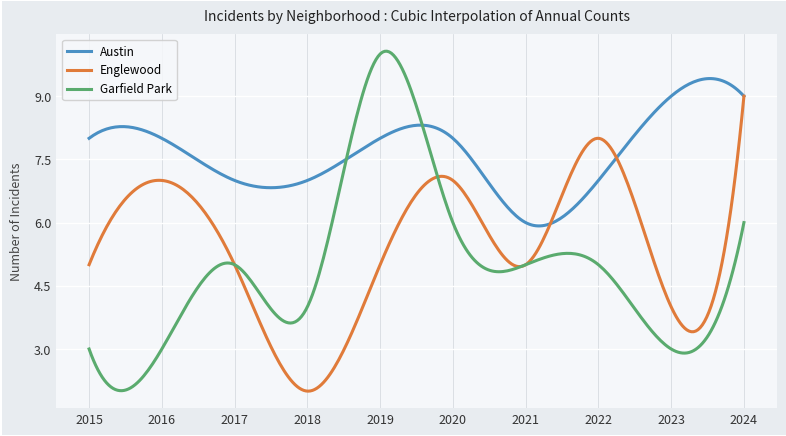

What is the maximum value shown in the chart?

10.1